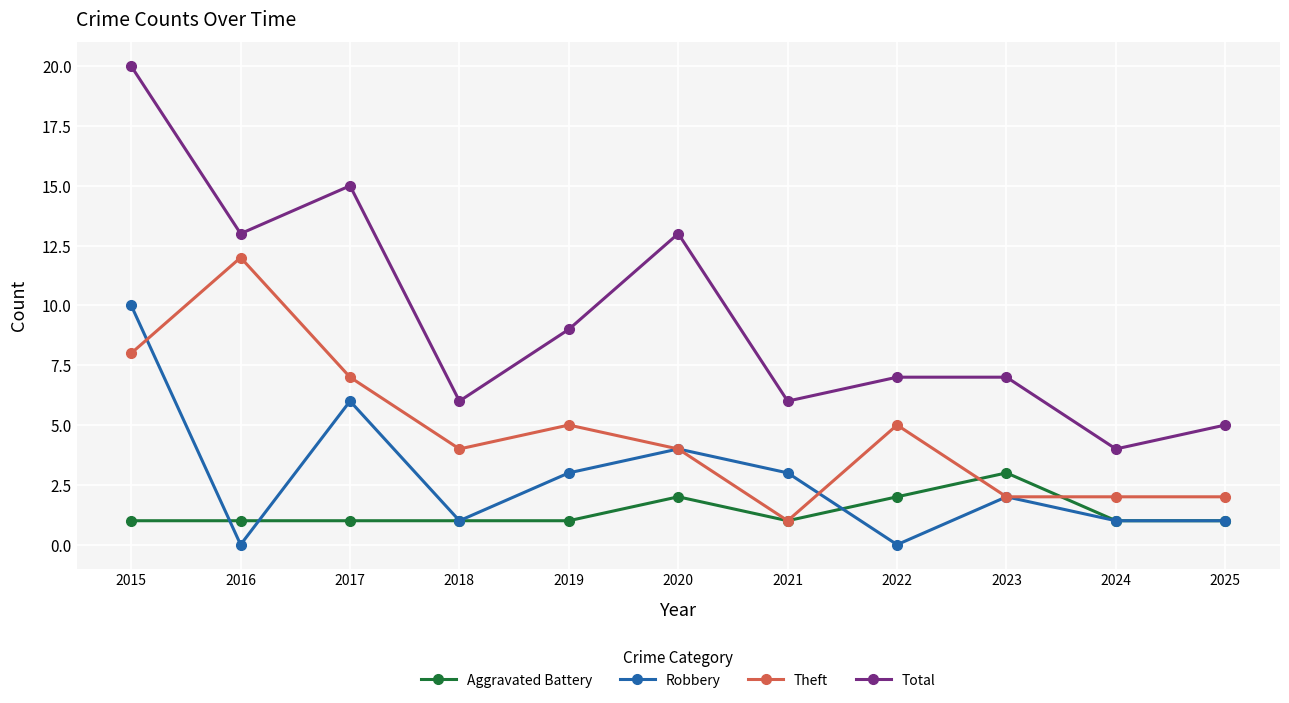

At which category is the sum across all series the highest?

2015